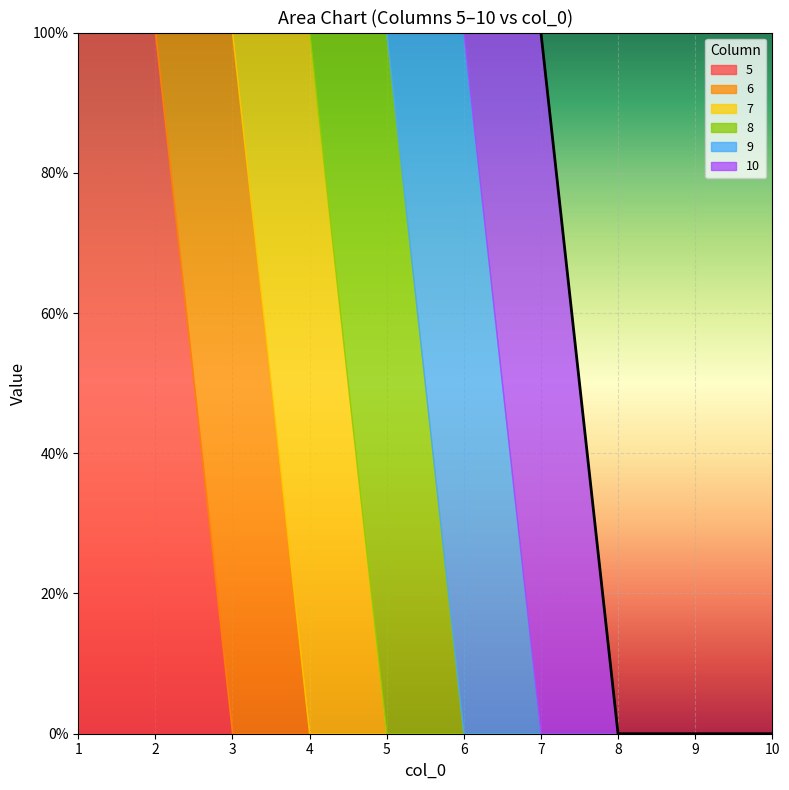

At which label does 8 reach its minimum?

1